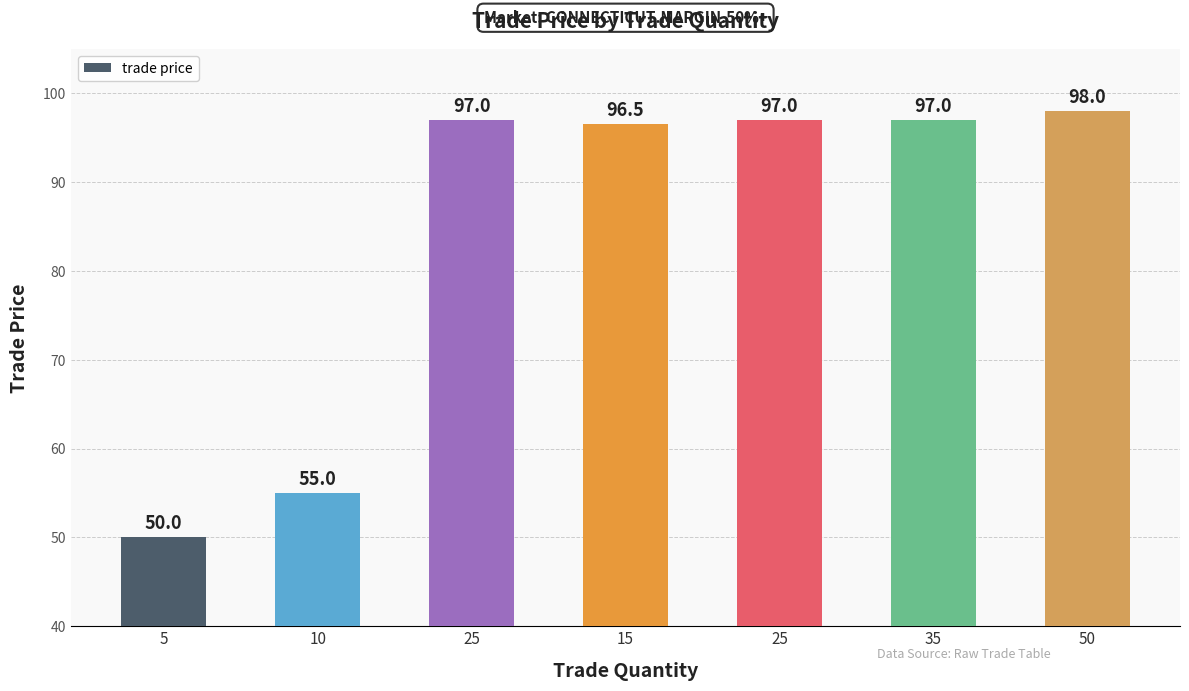

Is it true that the value at 10 is 55.0?

True